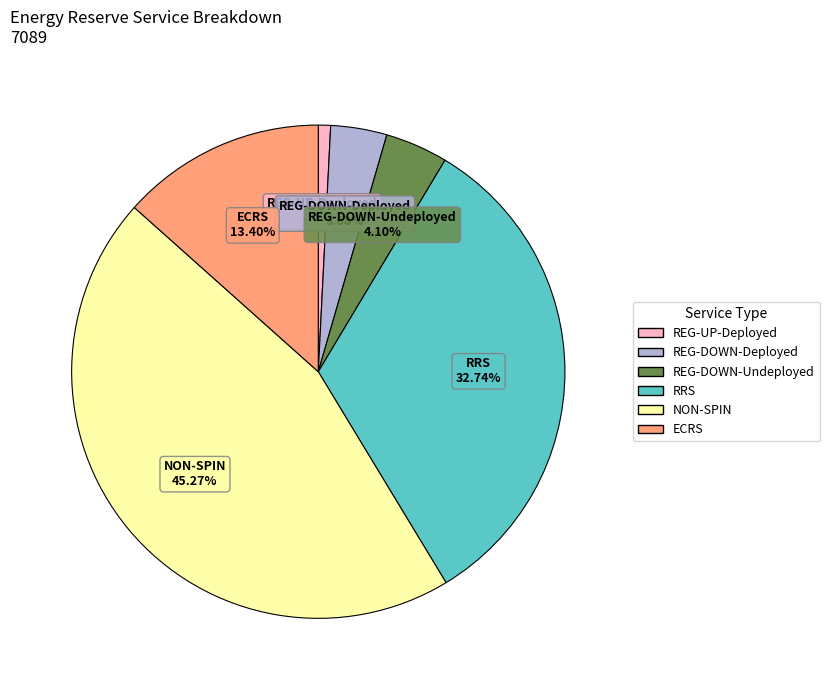

Does any single category account for the majority?

No